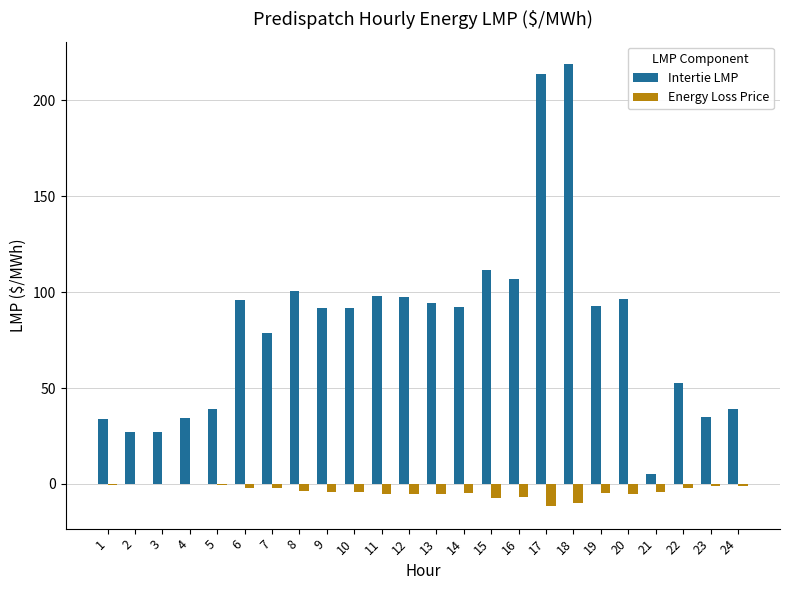

Are the bars grouped side by side (vs. stacked)?

Yes